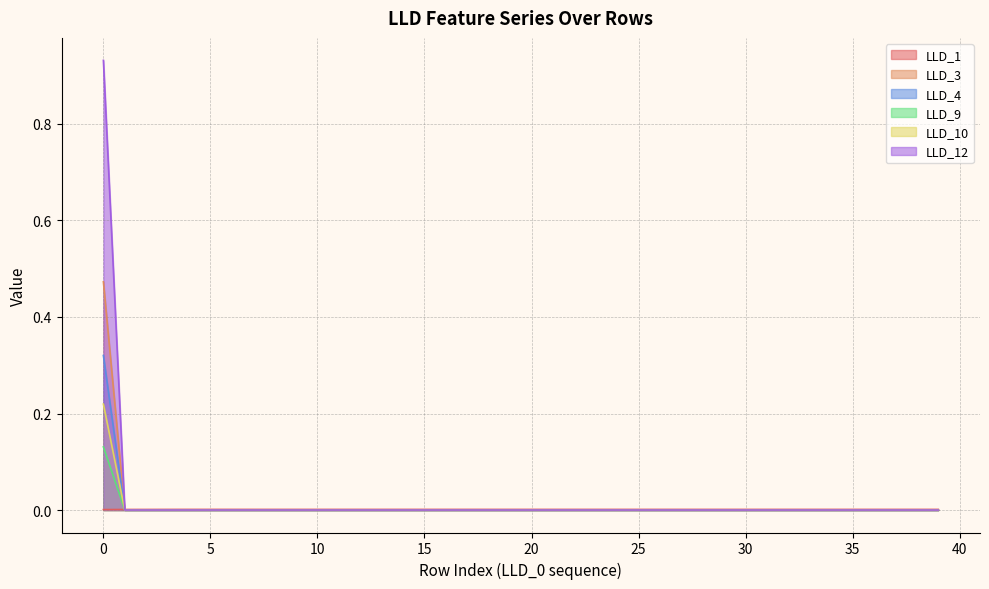

Is it true that LLD_10 equals 0.1 at 39?

False